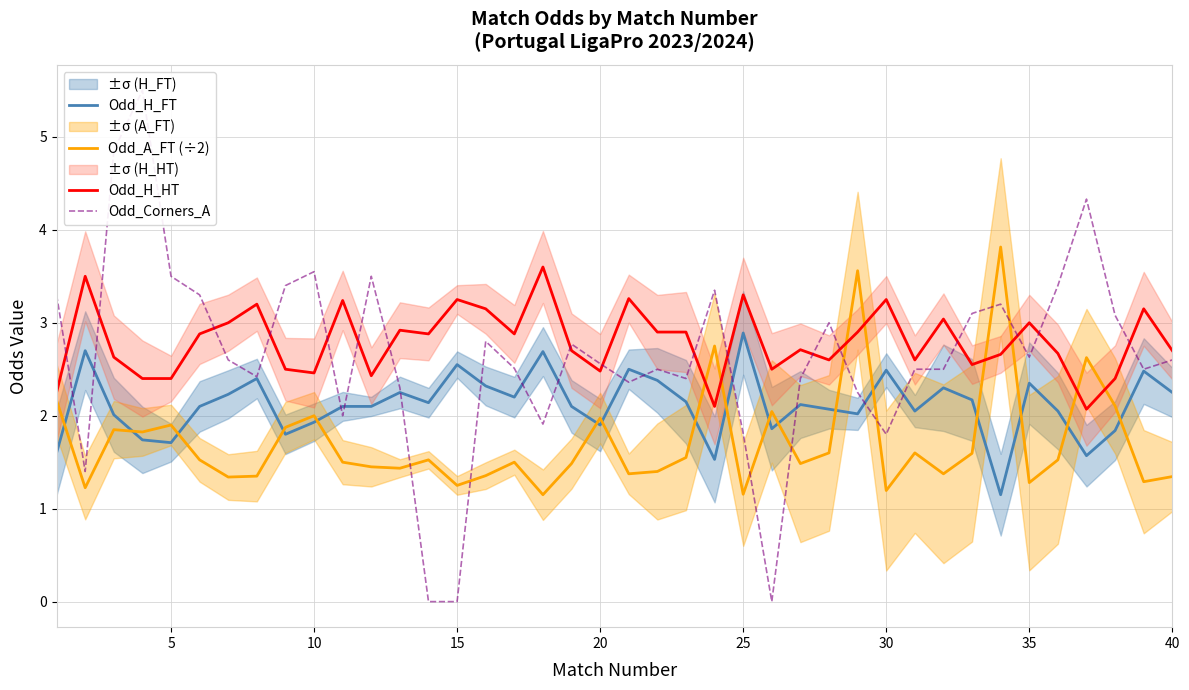

What is the highest value of the Odd_A_FT (÷2) series?

3.8